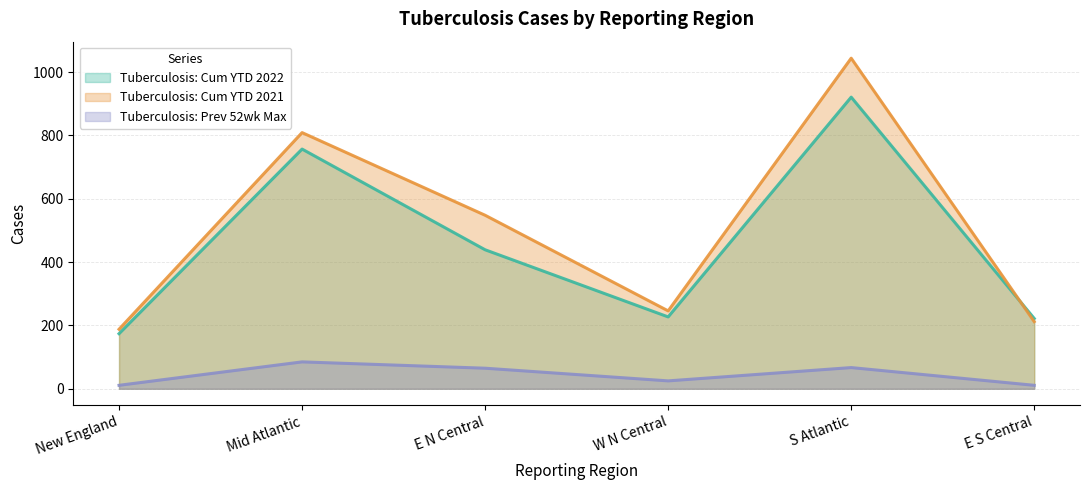

Rank the series by their maximum value, from lowest to highest.

Tuberculosis: Prev 52wk Max, Tuberculosis: Cum YTD 2022, Tuberculosis: Cum YTD 2021